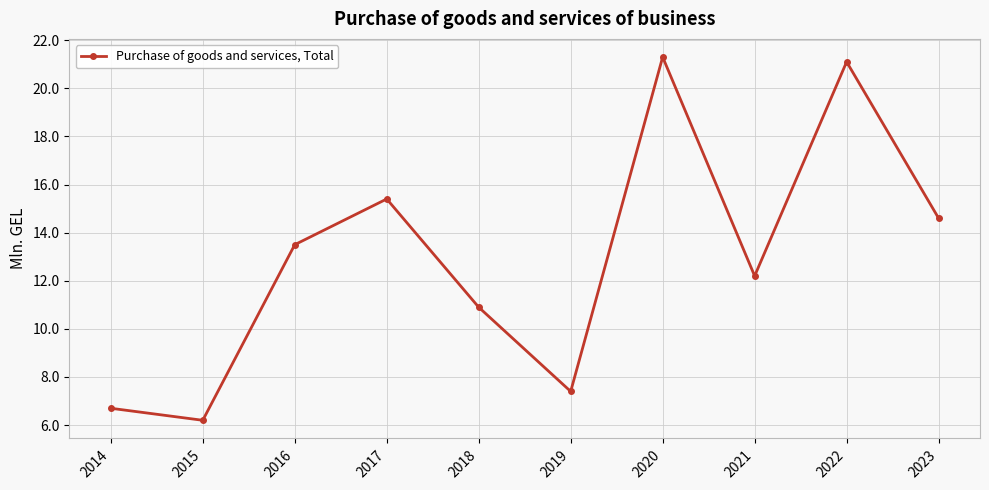

What is the difference between the values at 2021 and 2019?

4.8